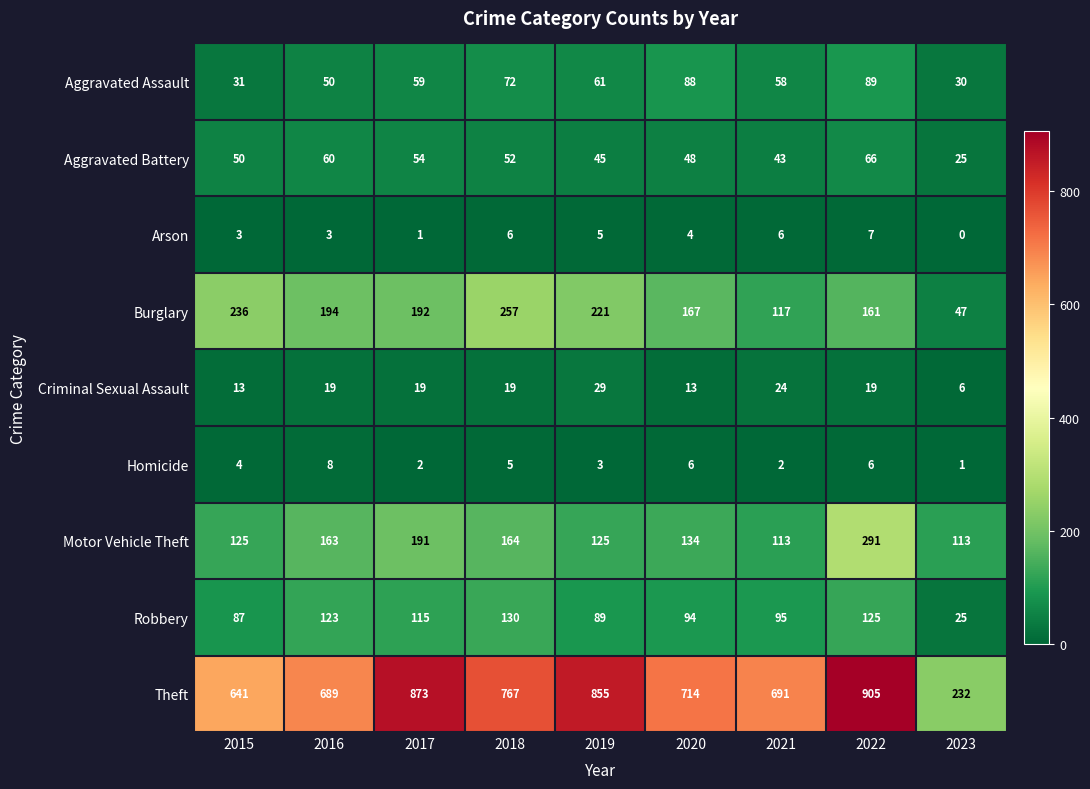

What is the difference between the highest and lowest values at 2015?

638